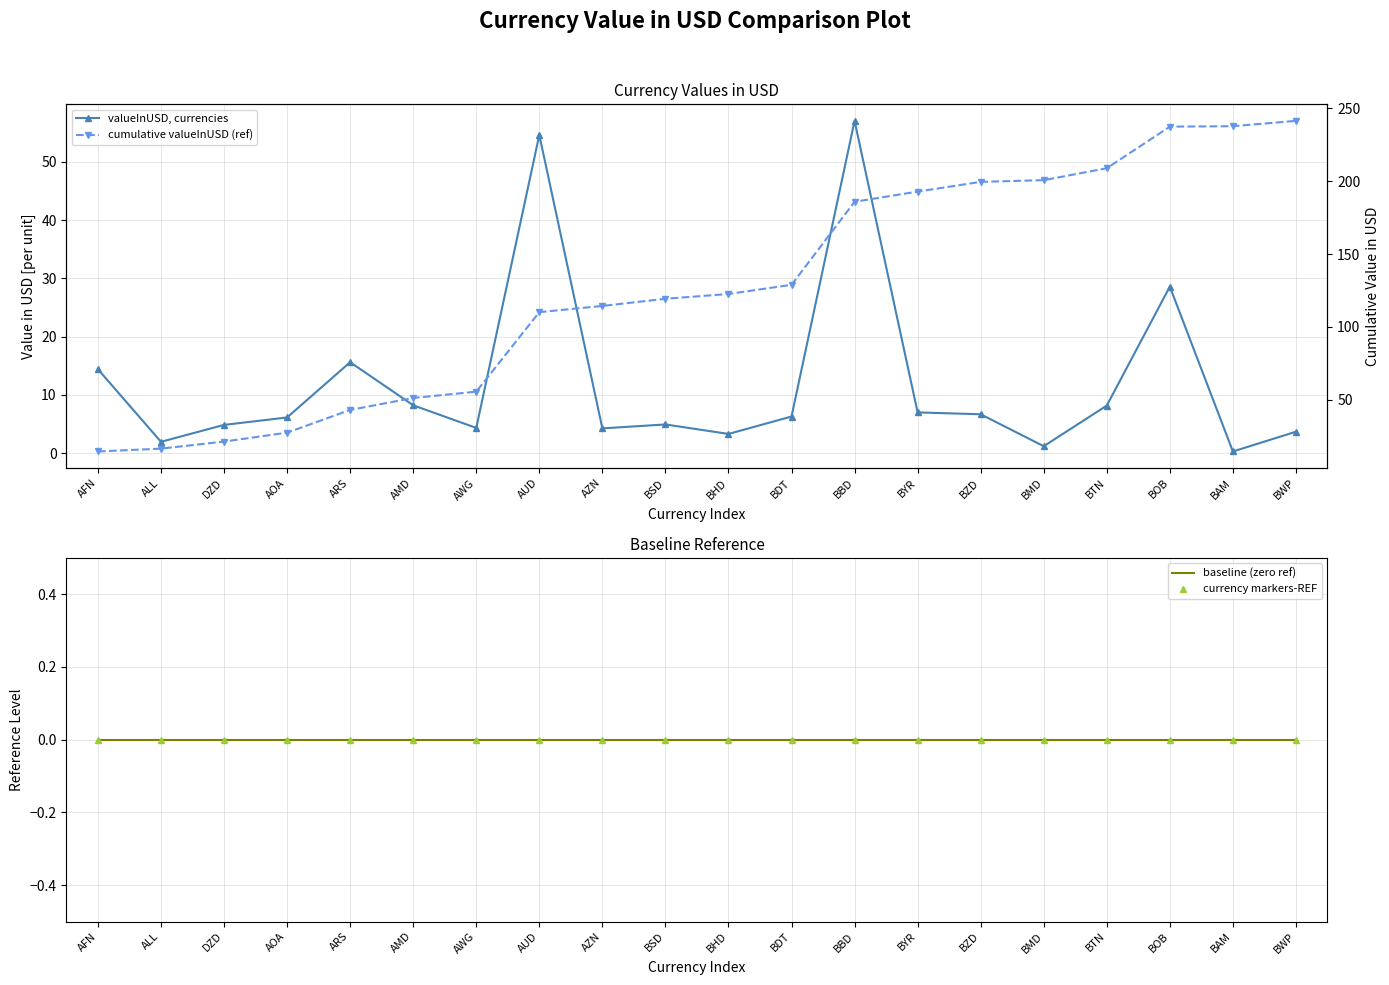

Does the chart have visible grid lines?

Yes